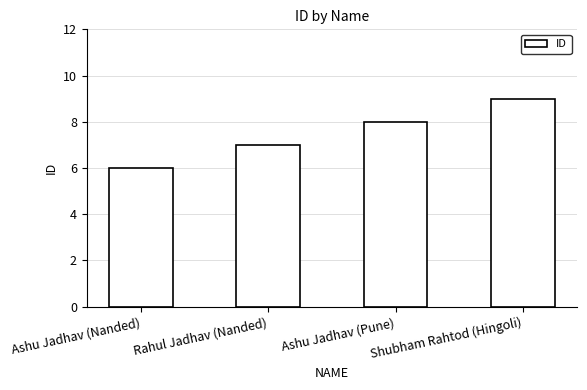

Reading left to right, list all the values displayed in this chart.

6	7	8	9